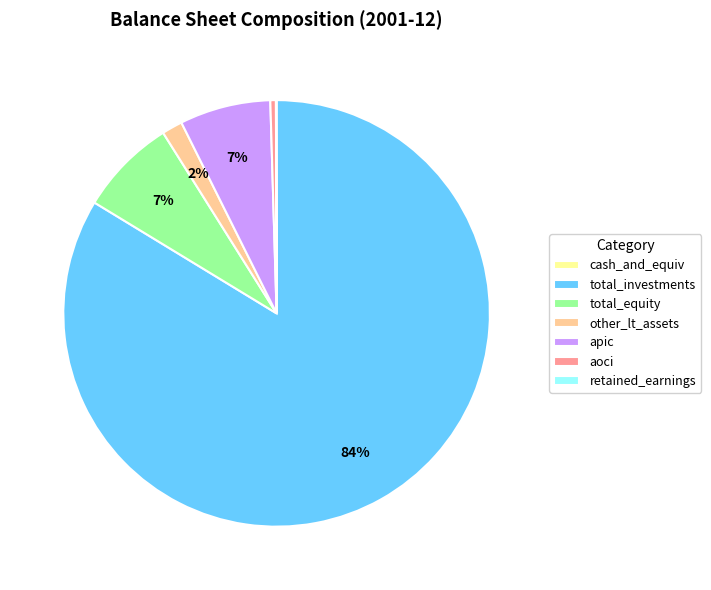

Is the sum of other_lt_assets and apic greater than half?

No